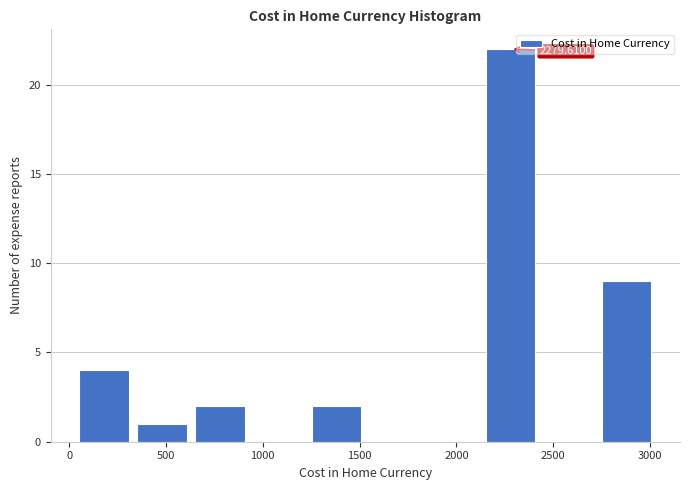

Which range on the x-axis has the tallest bar?

2150 to 2450